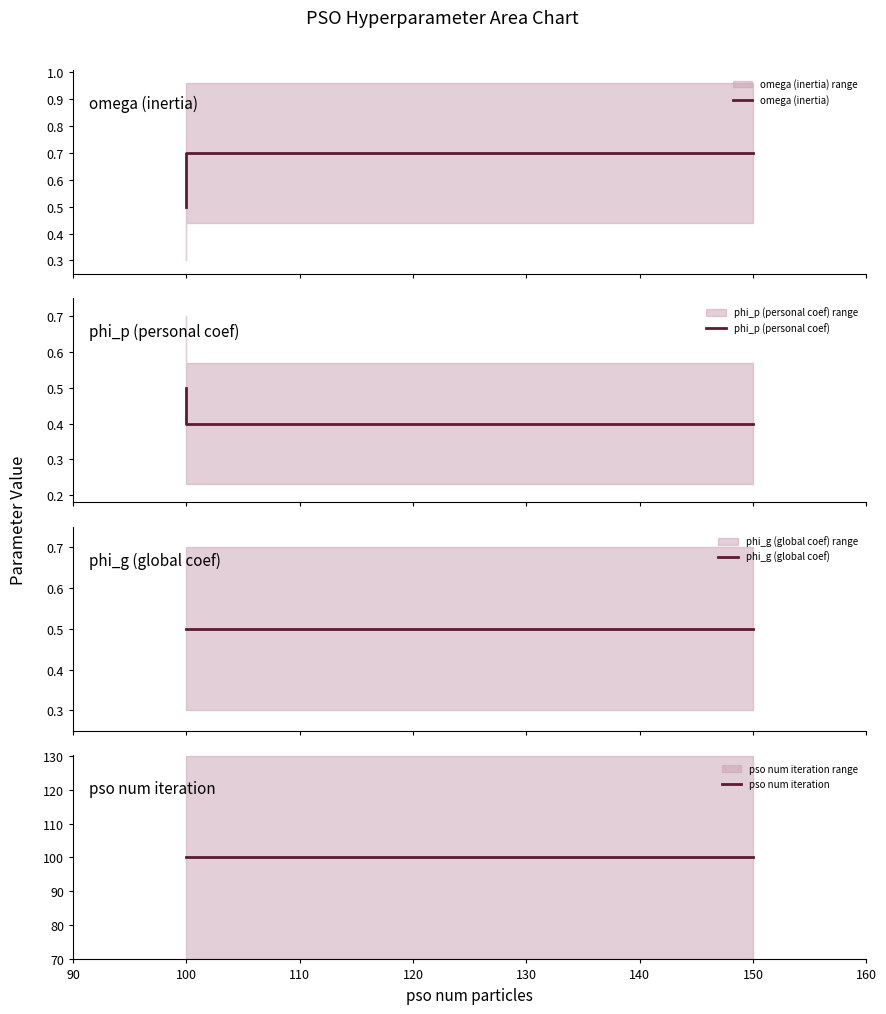

True or false: phi_p (personal coef) has more than 0 interior local peaks.

False